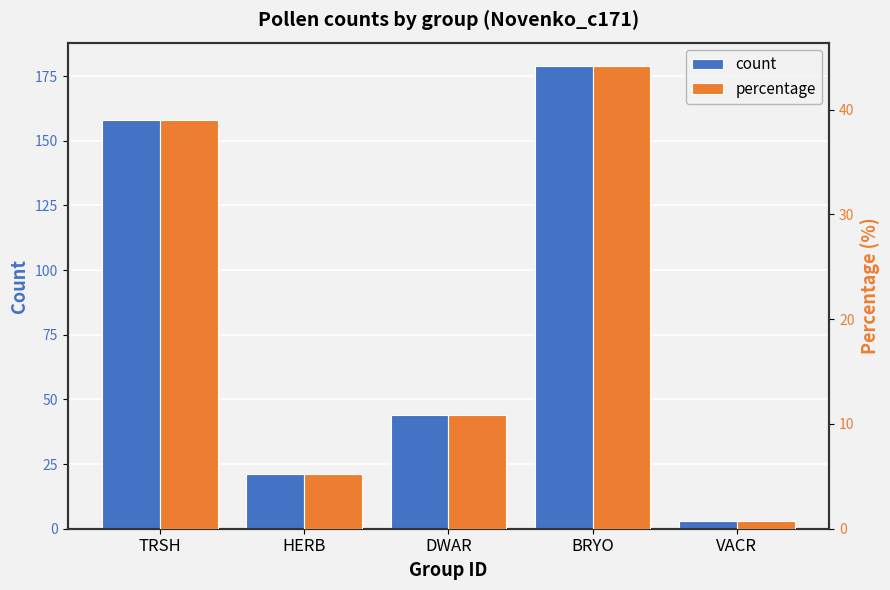

How many values in the count series are below 44?

2